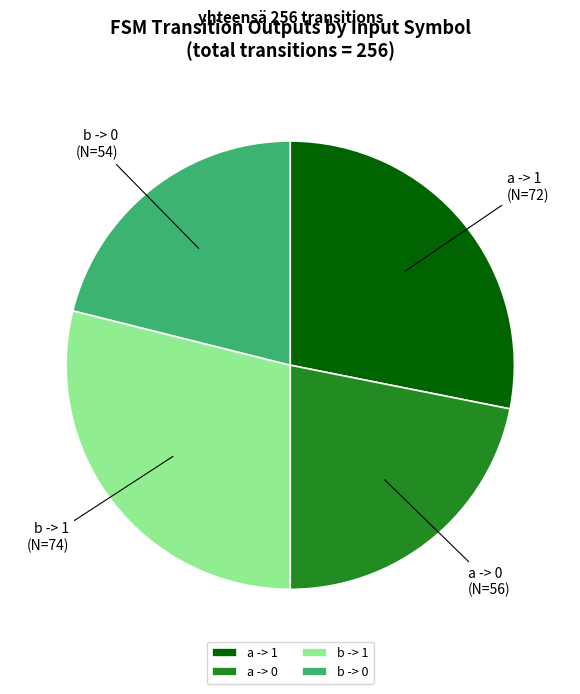

Is the sum of b -> 0 and a -> 0 greater than half?

No